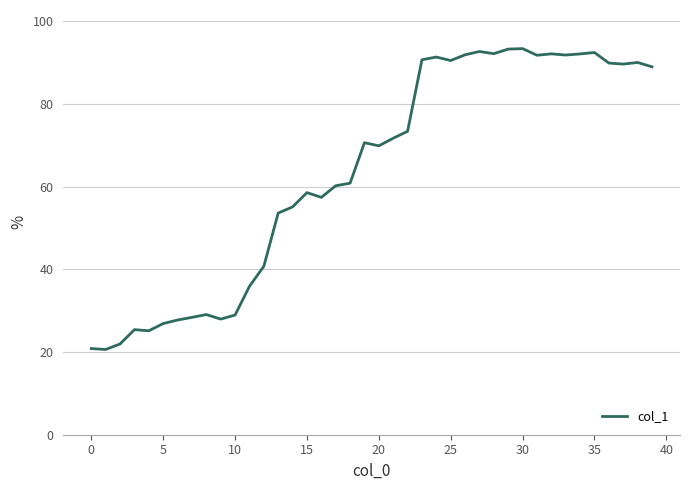

What is the smallest value displayed?

20.6